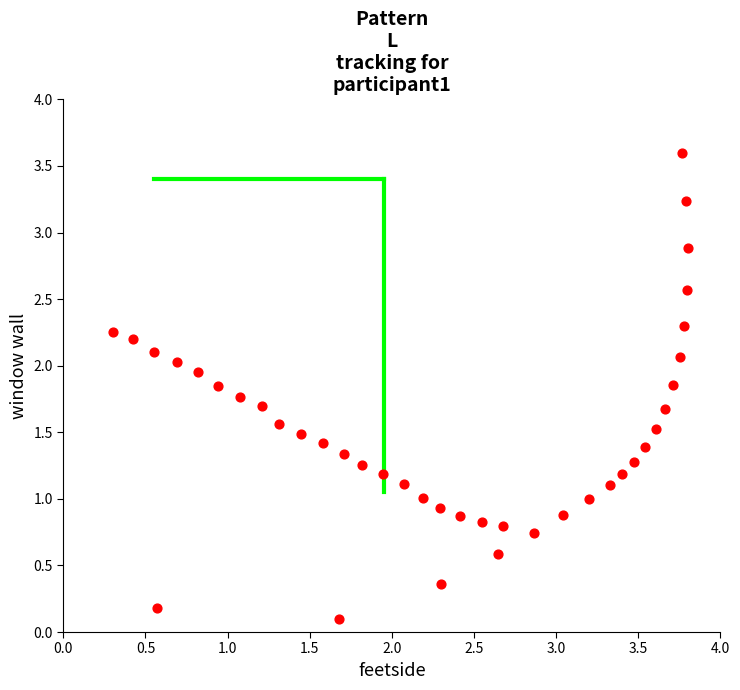

What is the range of Y values (max minus min)?

3.5